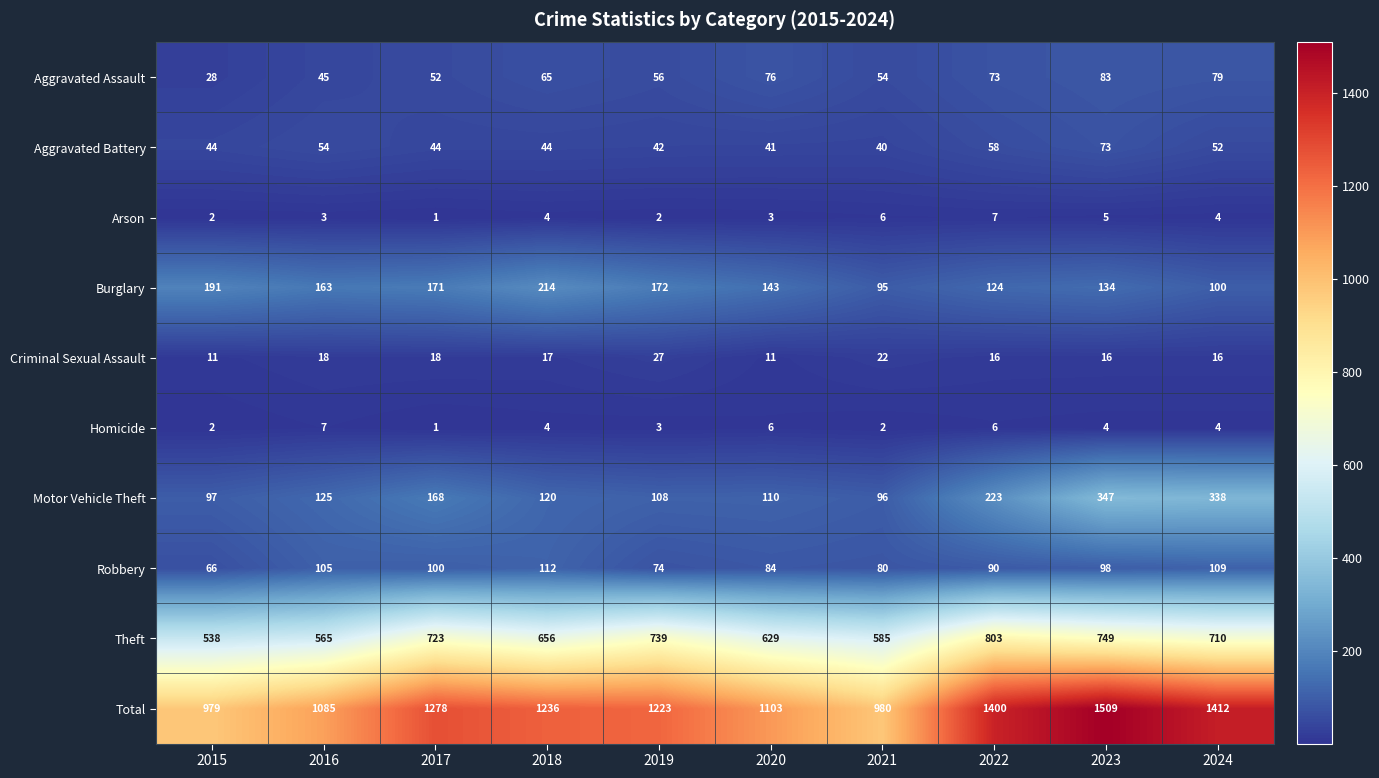

What is the difference between the highest and lowest values at 2021?

978